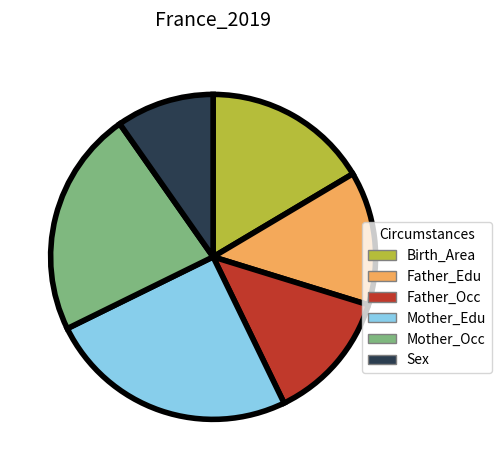

Is Father_Edu the majority of the pie?

No